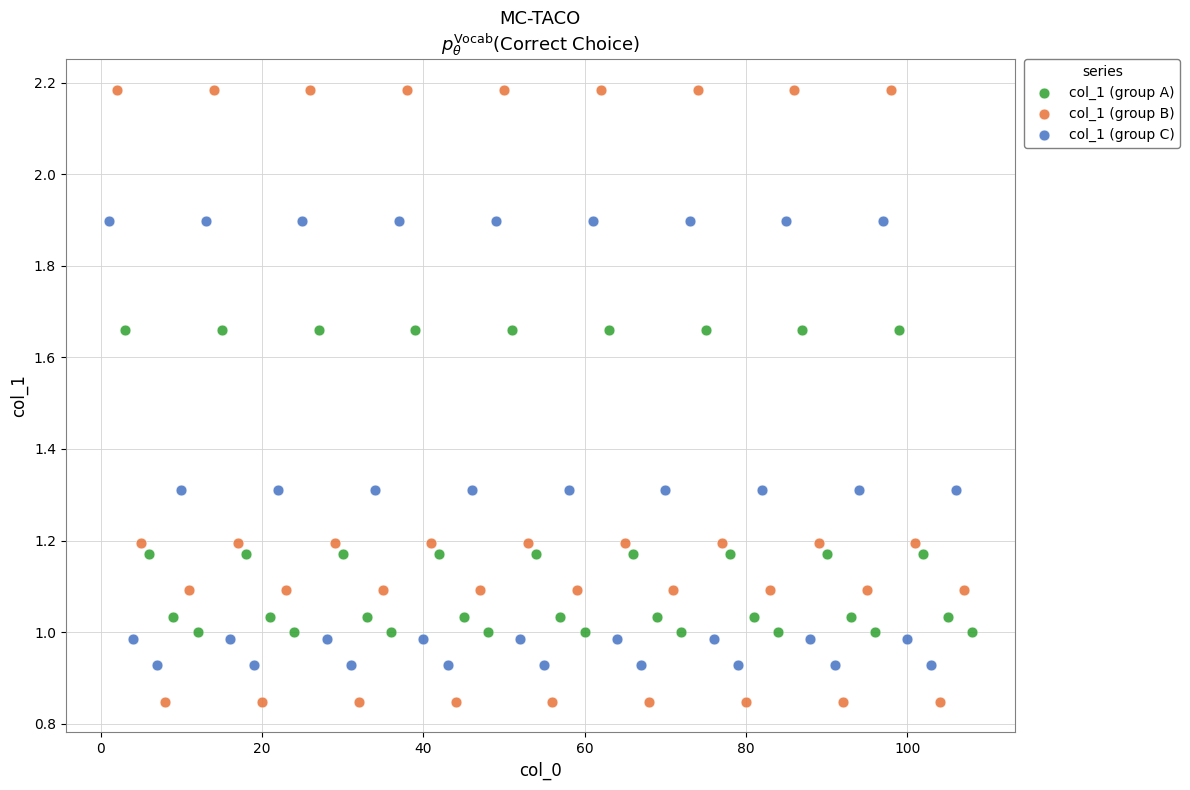

Which series contains the lowest Y value?

col_1 (group B)